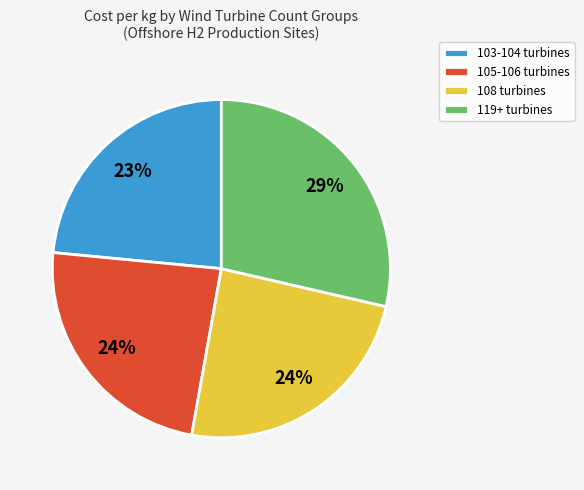

How many segments does this pie chart have?

4